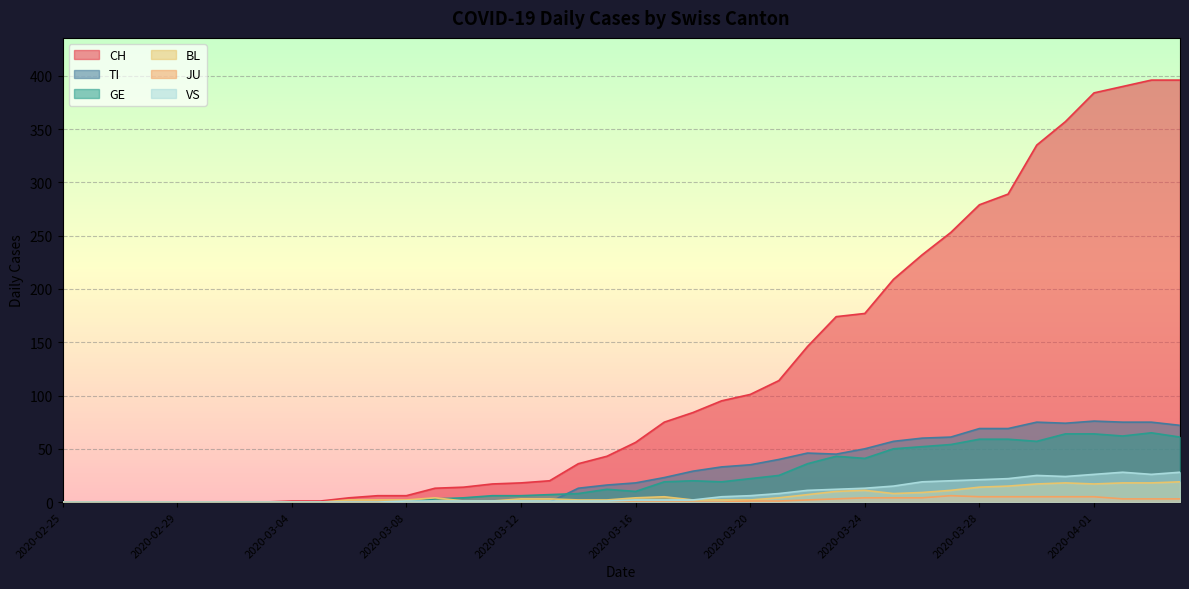

What is the difference between the maximum and minimum values in the VS series?

28